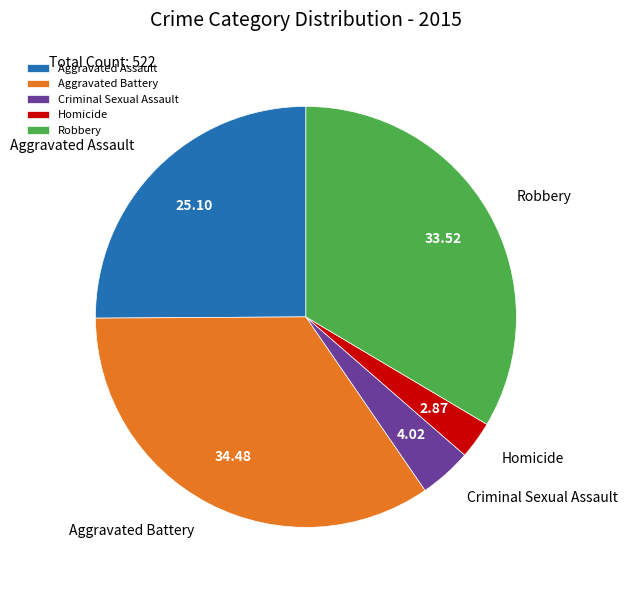

Which category has the biggest portion of the pie?

Aggravated Battery